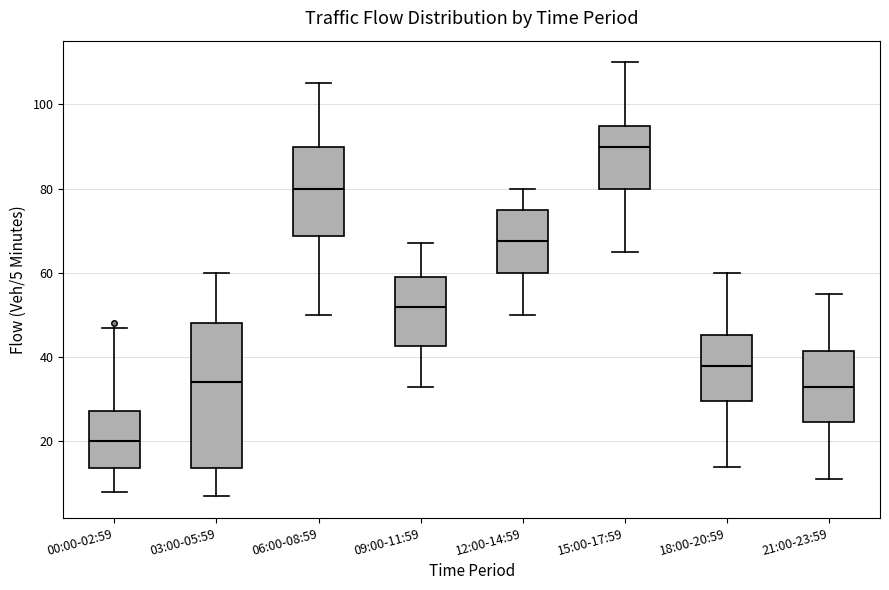

Reading left to right, transcribe this box plot: for each box, give where its median line is, the range the box spans, and where its two whiskers end, as read against the y-axis. The values are not printed on the chart, so give them approximately, as read against the axis.

00:00-02:59: median 20, box 14 to 28, whiskers 8 to 48
03:00-05:59: median 34, box 14 to 48, whiskers 8 to 60
06:00-08:59: median 80, box 68 to 90, whiskers 50 to 106
09:00-11:59: median 52, box 42 to 60, whiskers 34 to 68
12:00-14:59: median 68, box 60 to 76, whiskers 50 to 80
15:00-17:59: median 90, box 80 to 96, whiskers 66 to 110
18:00-20:59: median 38, box 30 to 46, whiskers 14 to 60
21:00-23:59: median 34, box 24 to 42, whiskers 12 to 56